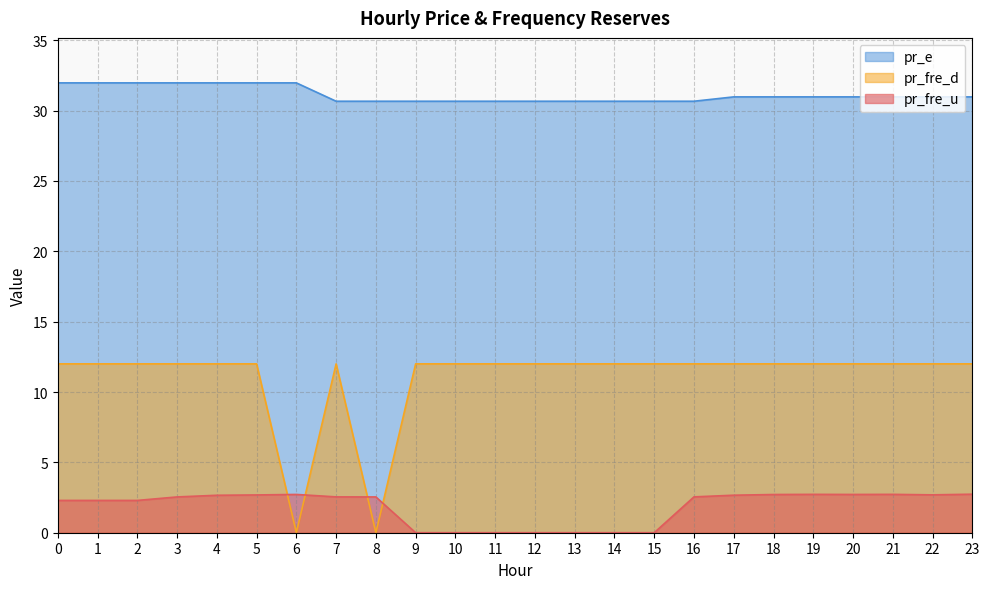

Rank the series by their maximum value, from highest to lowest.

pr_e, pr_fre_d, pr_fre_u